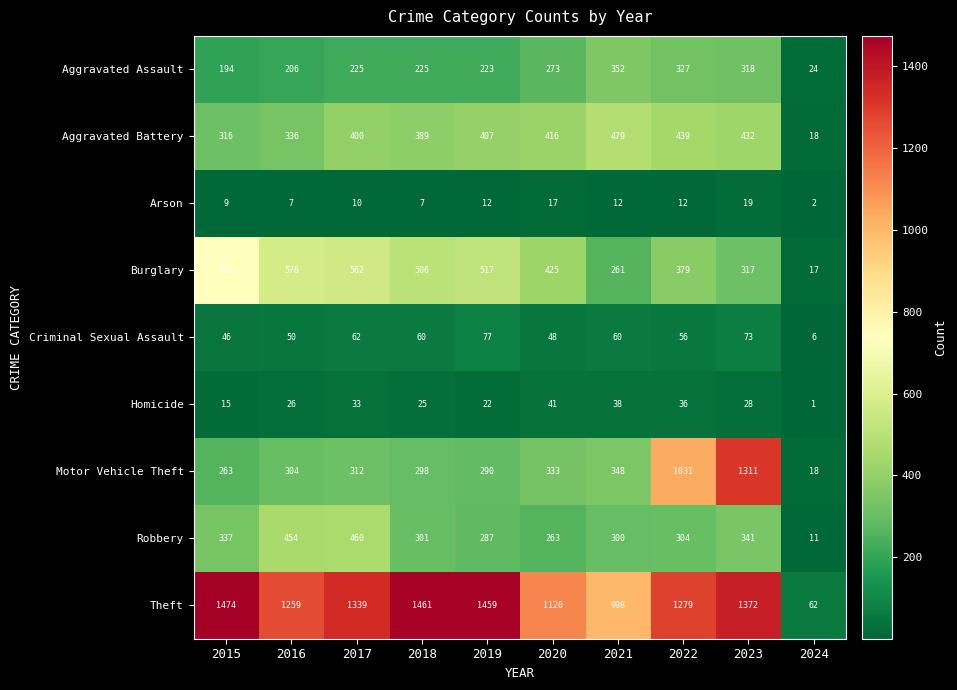

Rank the series by their maximum value, from highest to lowest.

Theft, Motor Vehicle Theft, Burglary, Aggravated Battery, Robbery, Aggravated Assault, Criminal Sexual Assault, Homicide, Arson